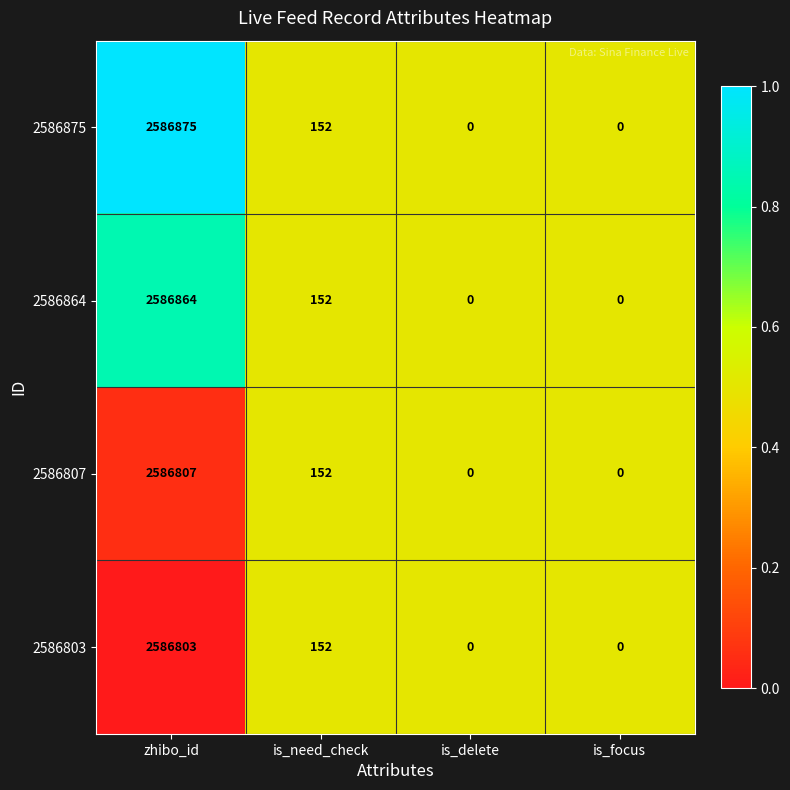

Which series has the largest total across all categories?

2586875